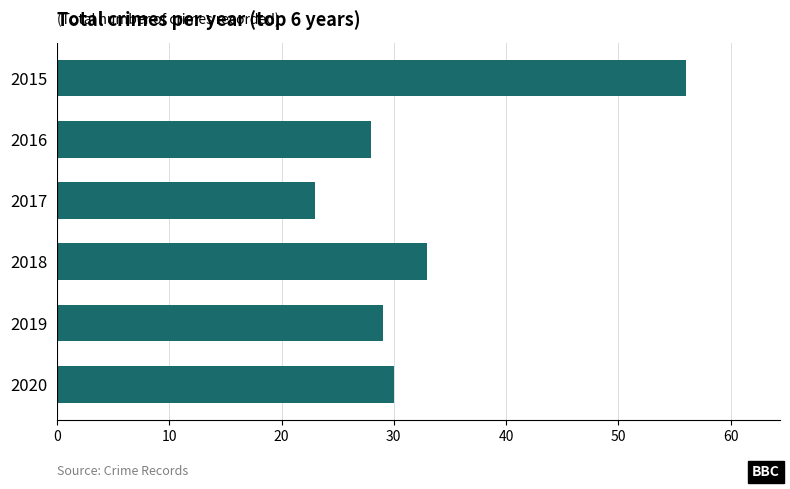

Reading bottom to top, list all the values displayed in this chart.

2020=30	2019=29	2018=33	2017=23	2016=28	2015=56